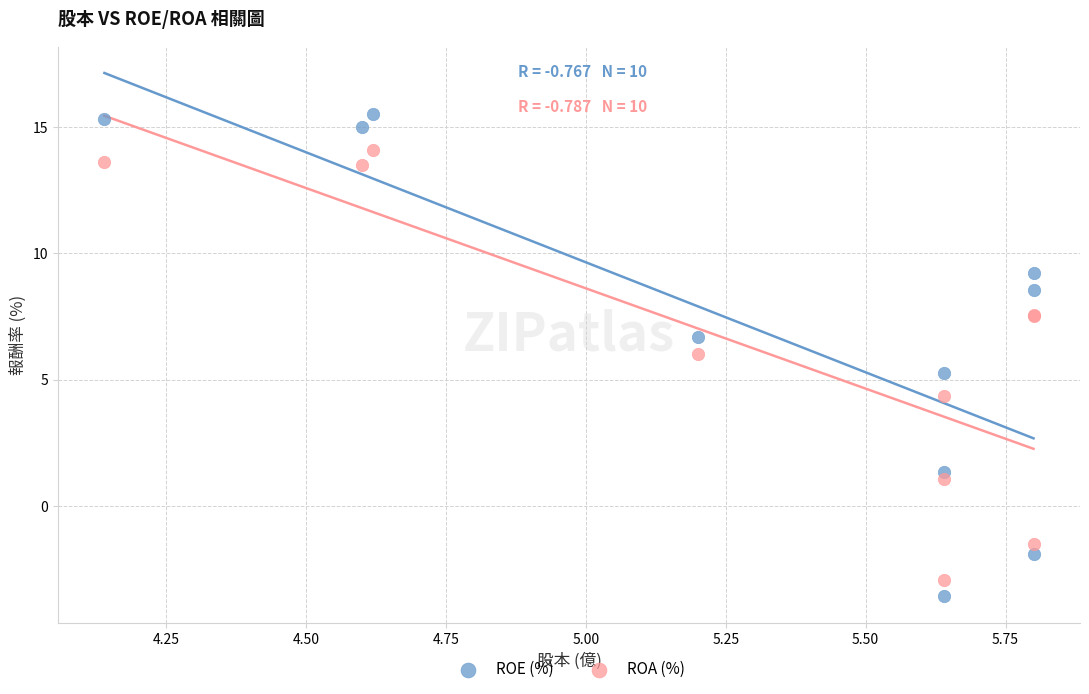

Which series has the largest Y range (max minus min)?

ROE (%)